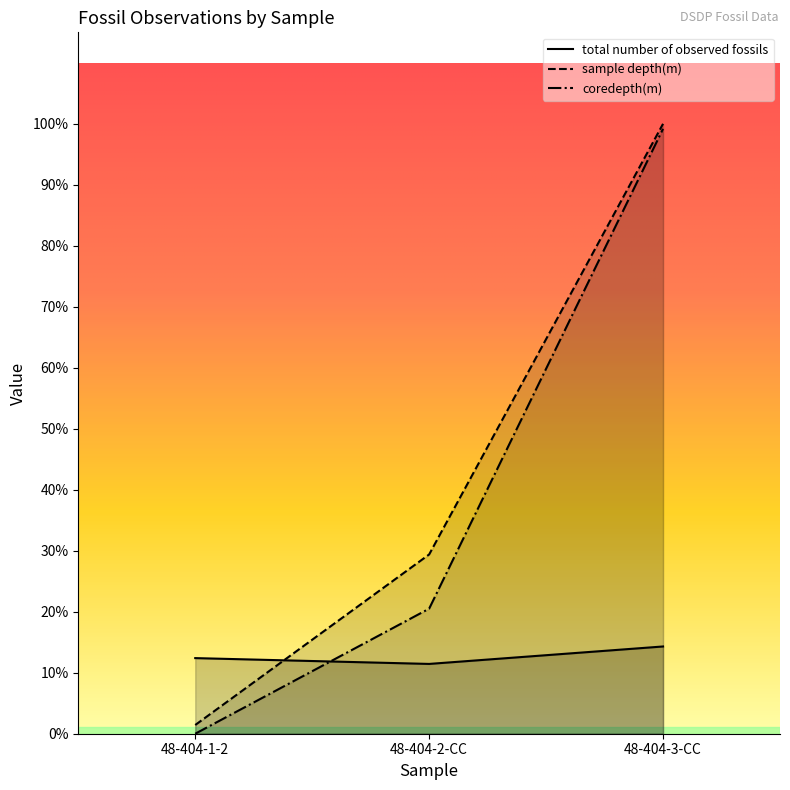

Which category has the lowest value across all series?

48-404-1-2